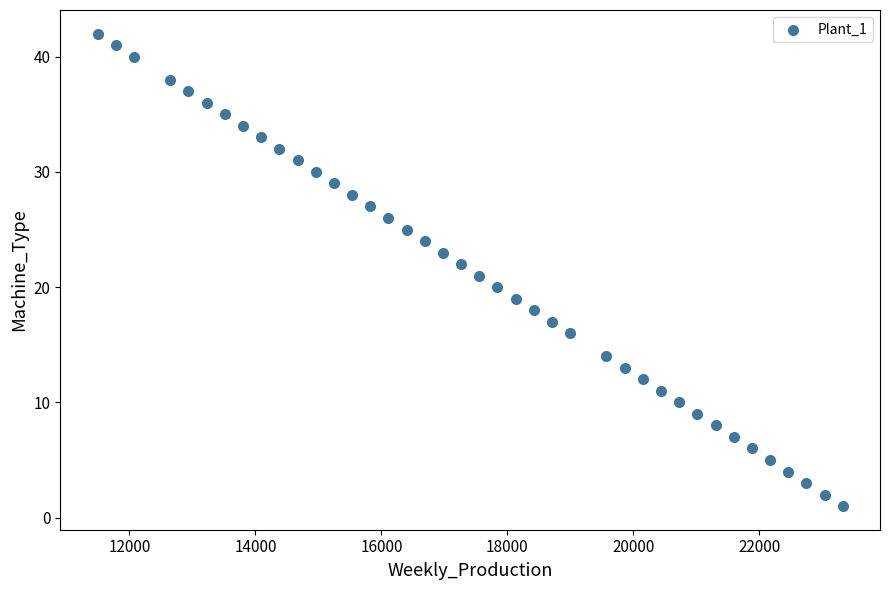

What is the range of X values (max minus min)?

11828